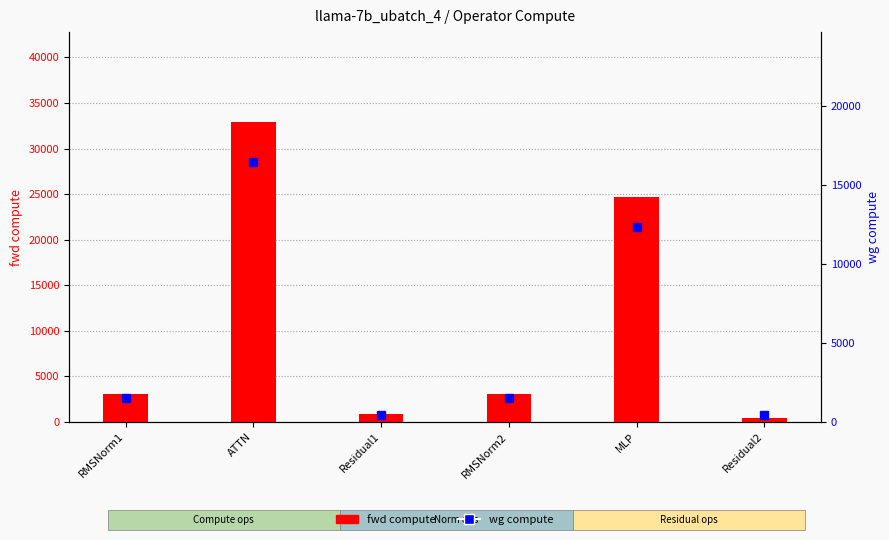

Is the value of fwd compute at Residual2 greater than the value of wg compute at Residual2?

No